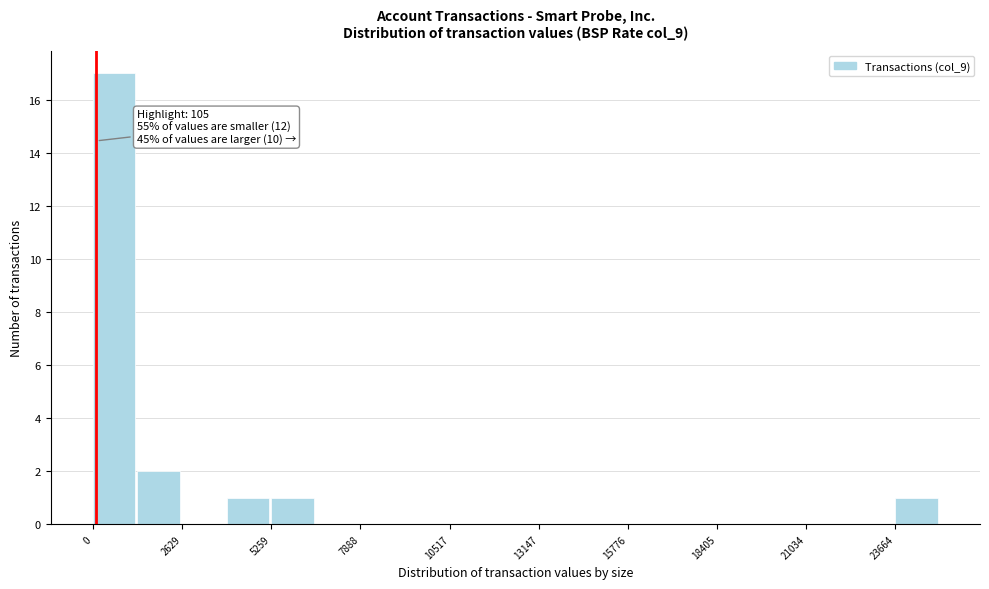

Read against the x-axis, roughly where is the centre of the tallest bar?

500